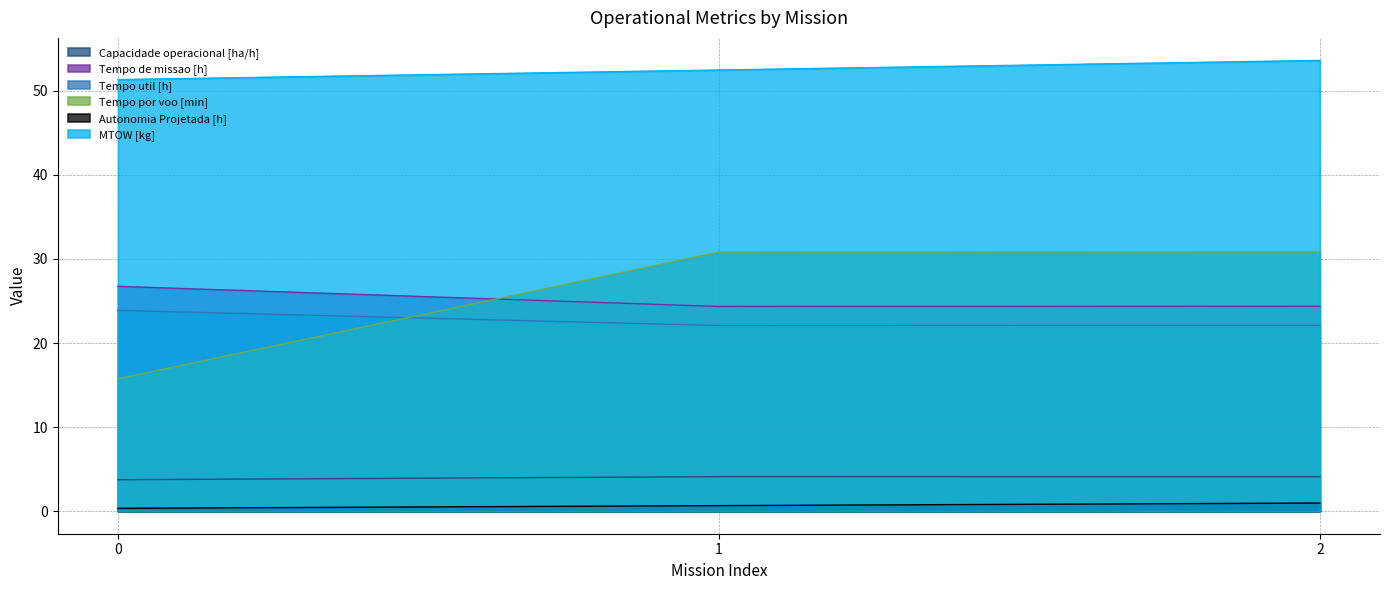

Reading right to left, extract all data points from this chart.

Capacidade operacional [ha/h]: 4.1	4.1	3.7
Tempo de missao [h]: 24.4	24.4	26.7
Tempo util [h]: 22.1	22.1	23.9
Tempo por voo [min]: 30.8	30.8	15.8
Autonomia Projetada [h]: 1.0	0.7	0.3
MTOW [kg]: 53.6	52.5	51.3